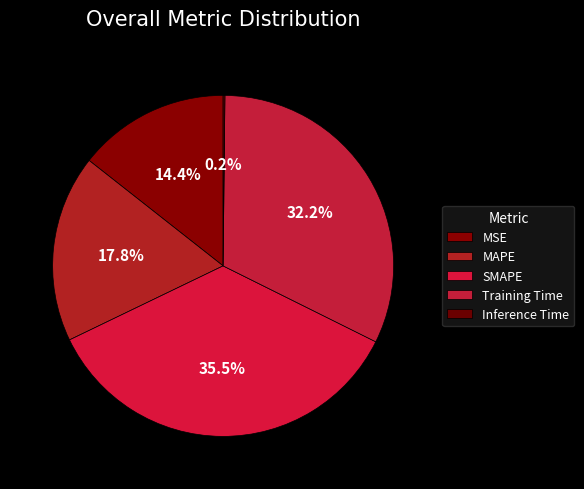

Between MSE and Training Time, which is larger?

Training Time